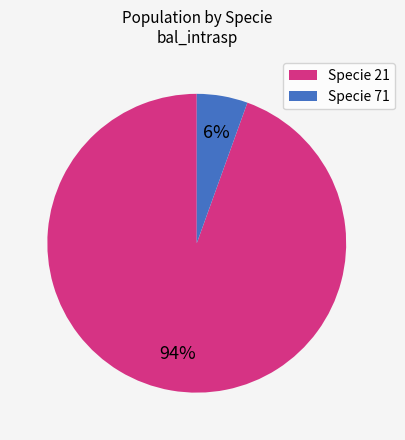

To the nearest percent, what is the average slice percentage?

50%